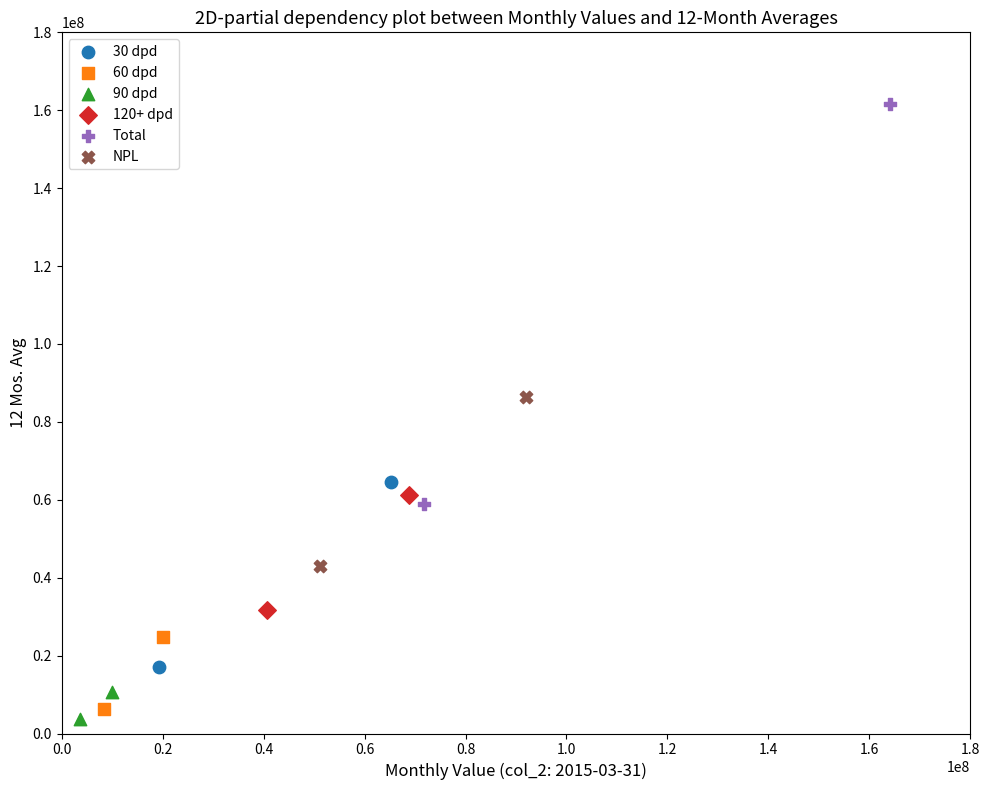

Which series contains the lowest Y value?

90 dpd